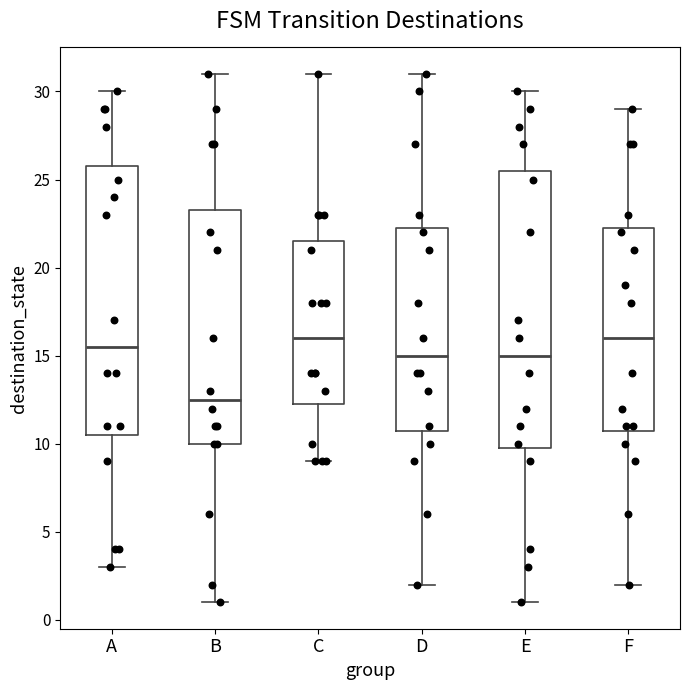

Reading left to right, read every box against the y-axis: the position of its median line, the range the box covers, and the ends of its whiskers. The values are not printed on the chart, so give them approximately, as read against the axis.

A: median 15.5, box 10.5 to 26.0, whiskers 3.0 to 30.0
B: median 12.5, box 10.0 to 23.5, whiskers 1.0 to 31.0
C: median 16.0, box 12.5 to 21.5, whiskers 9.0 to 31.0
D: median 15.0, box 11.0 to 22.5, whiskers 2.0 to 31.0
E: median 15.0, box 10.0 to 25.5, whiskers 1.0 to 30.0
F: median 16.0, box 11.0 to 22.5, whiskers 2.0 to 29.0